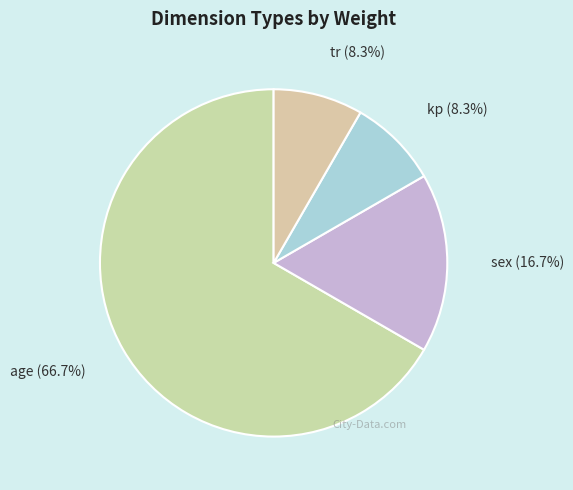

Is the sum of age and kp greater than half?

Yes